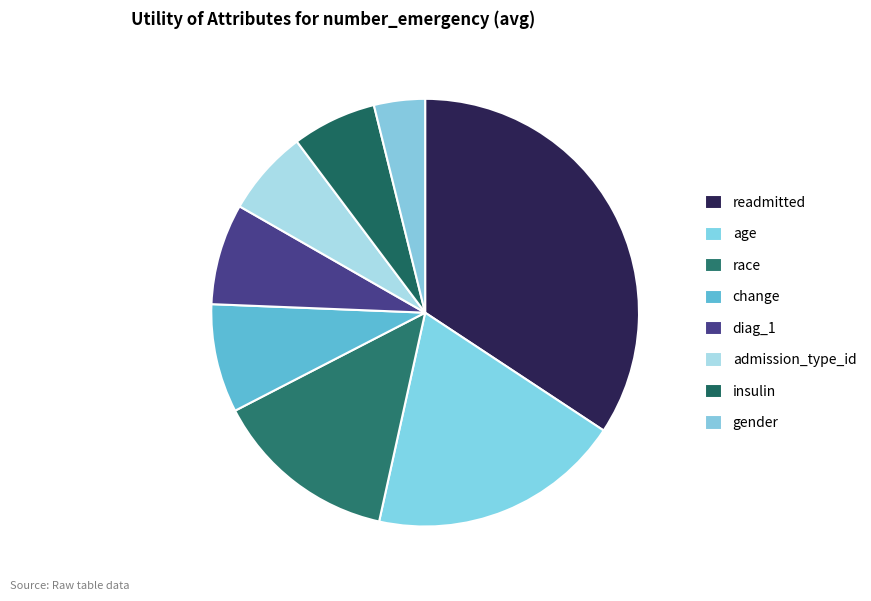

How many segments does this pie chart have?

8